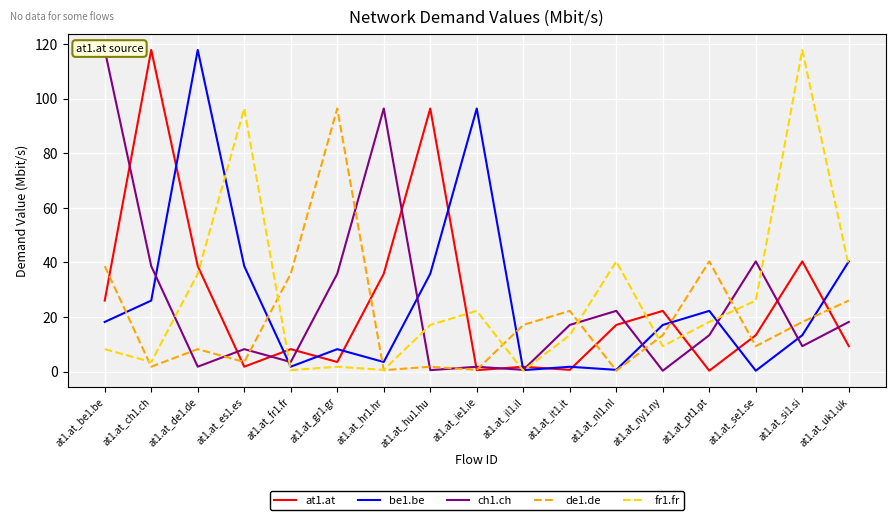

True or false: de1.de and be1.be intersect in this chart.

True